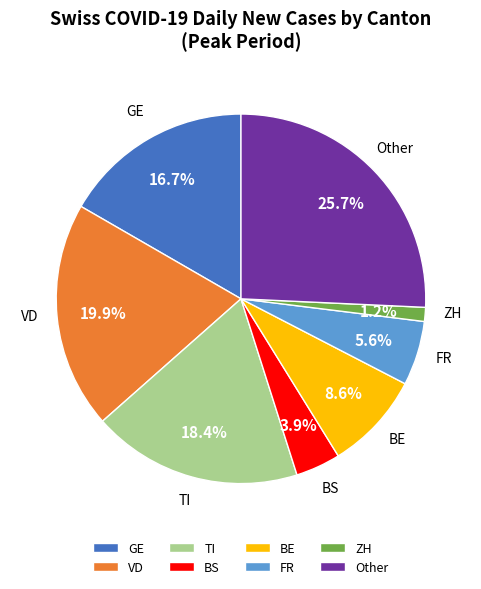

Rank the categories by value from highest to lowest.

Other, VD, TI, GE, BE, FR, BS, ZH